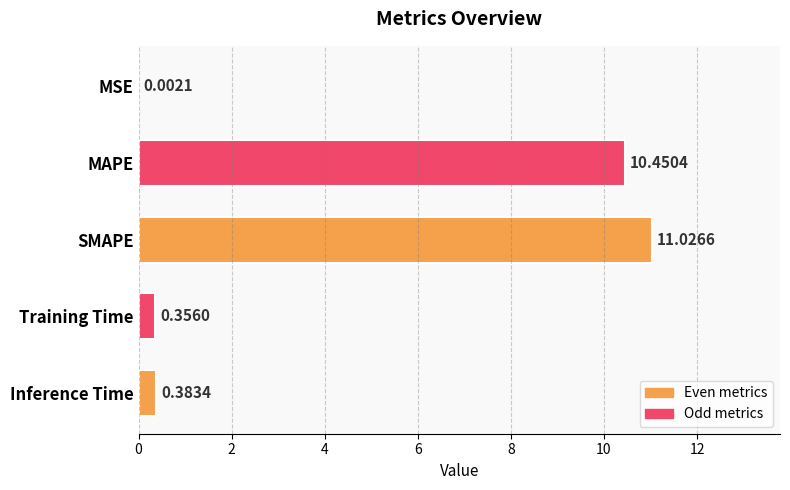

What is the change in value from MAPE to SMAPE?

+0.6